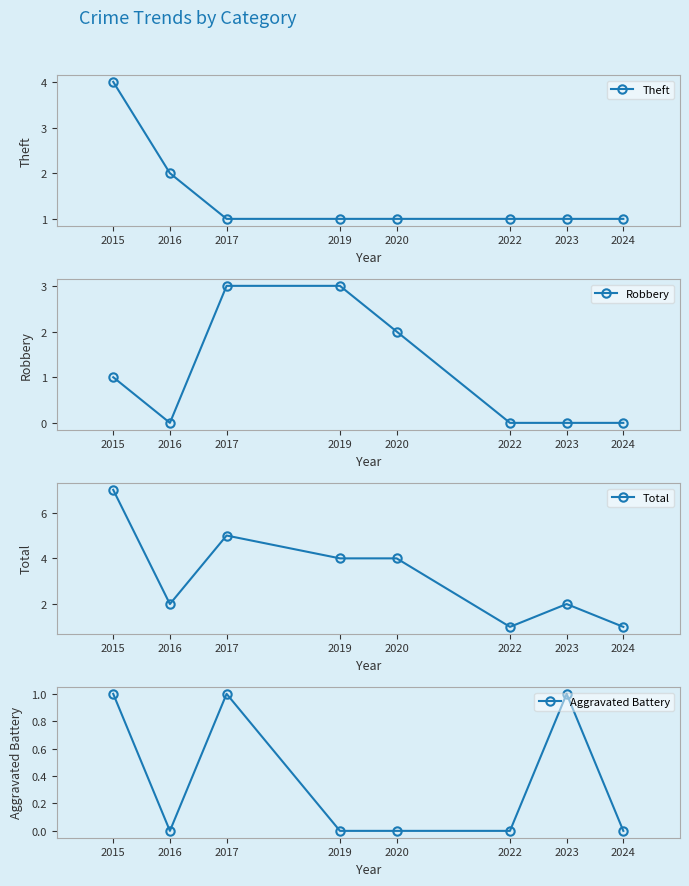

What is the value of the Theft point at the 2nd from the left?

2